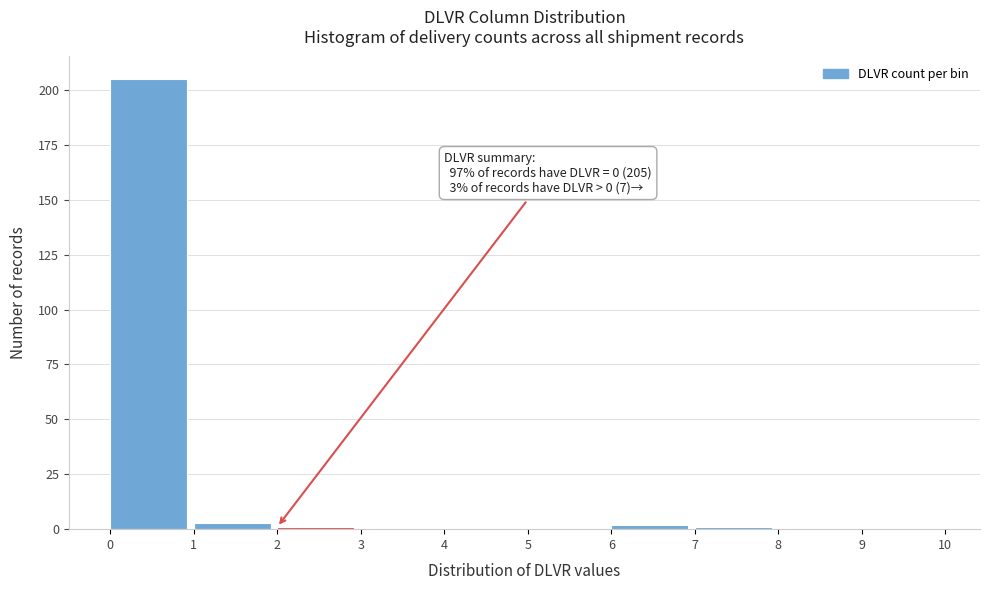

Over which range of the x-axis is the bar tallest?

0 to 1